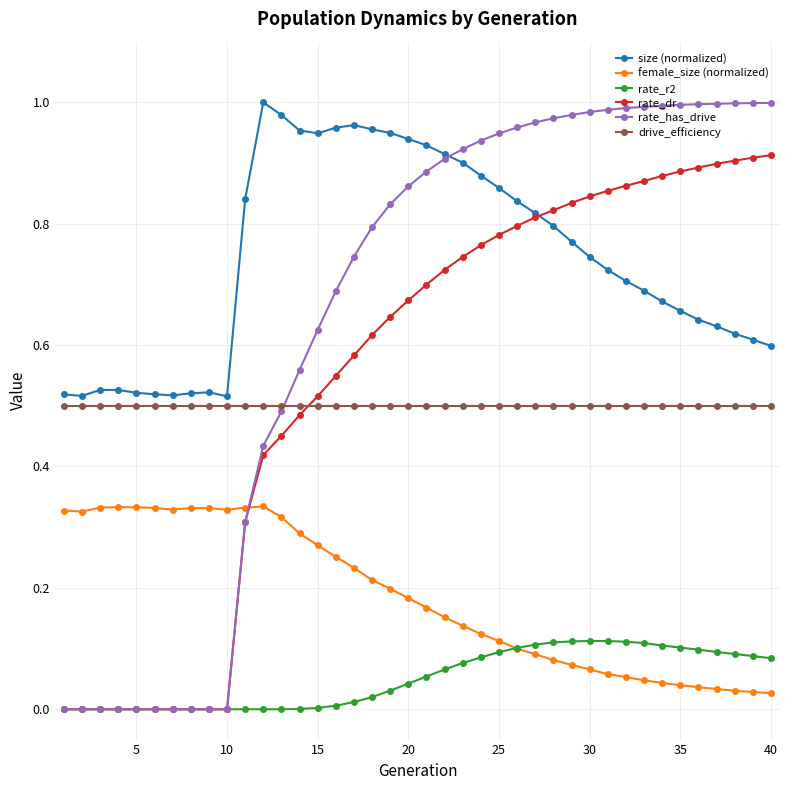

Which series has the widest spread of values?

rate_has_drive